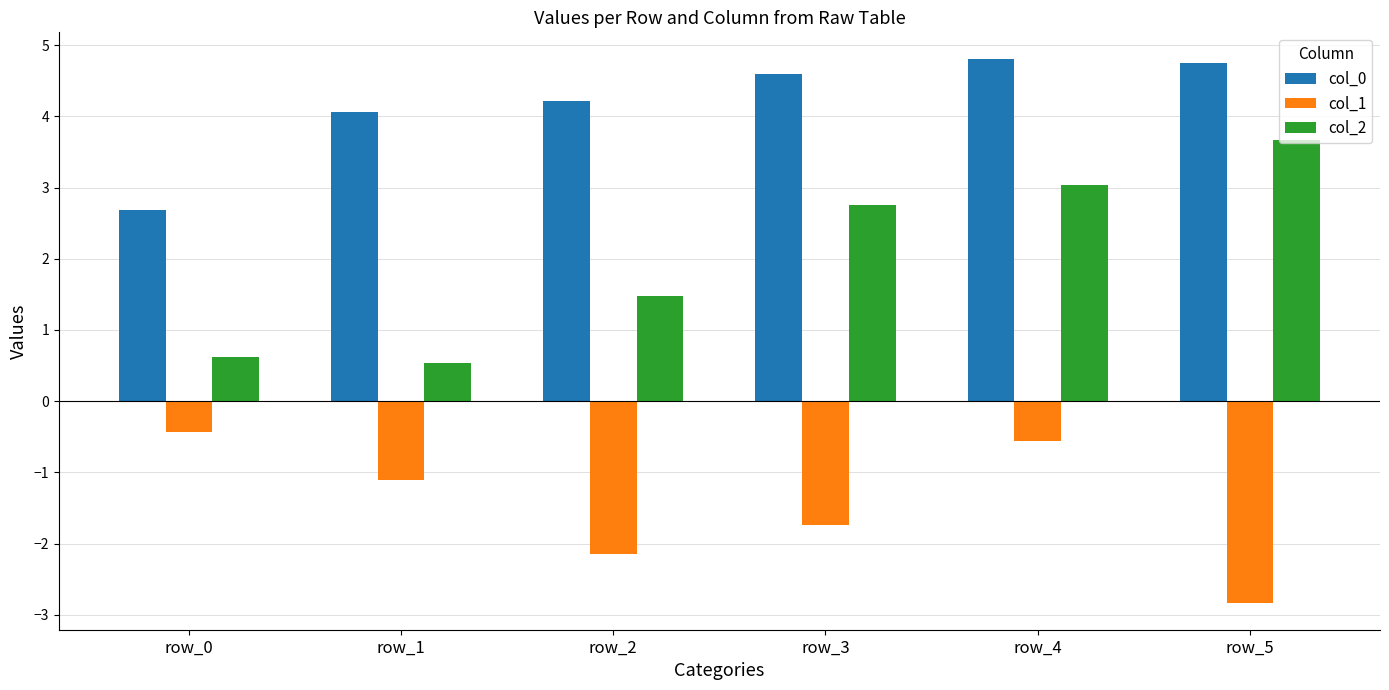

What is the difference between the maximum and minimum values in the col_0 series?

2.1